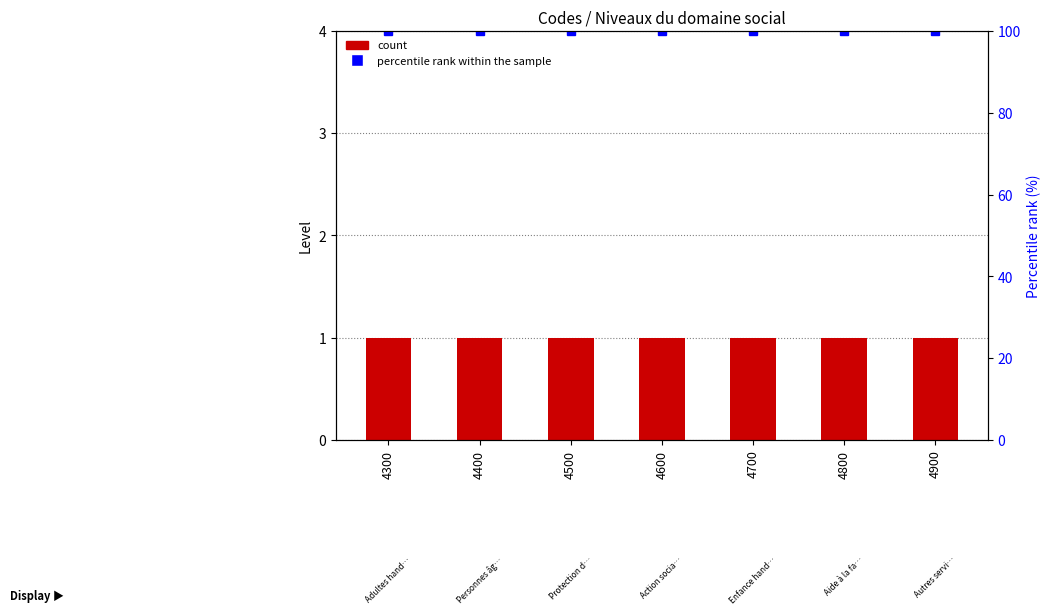

Are the bars horizontal?

No